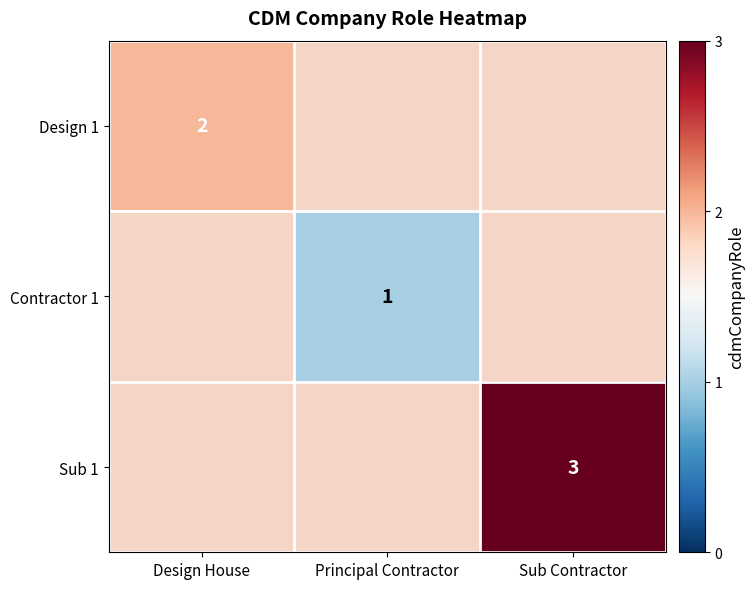

How many distinct data groups are displayed?

3